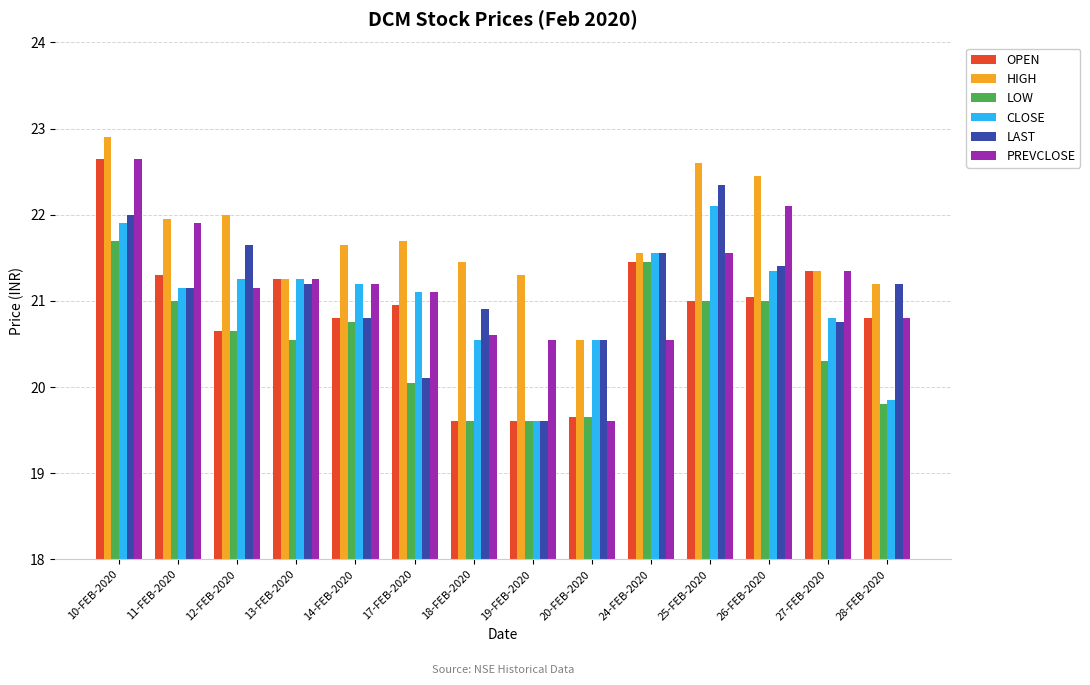

The value of CLOSE at 11-FEB-2020 is 21.1. True or false?

True